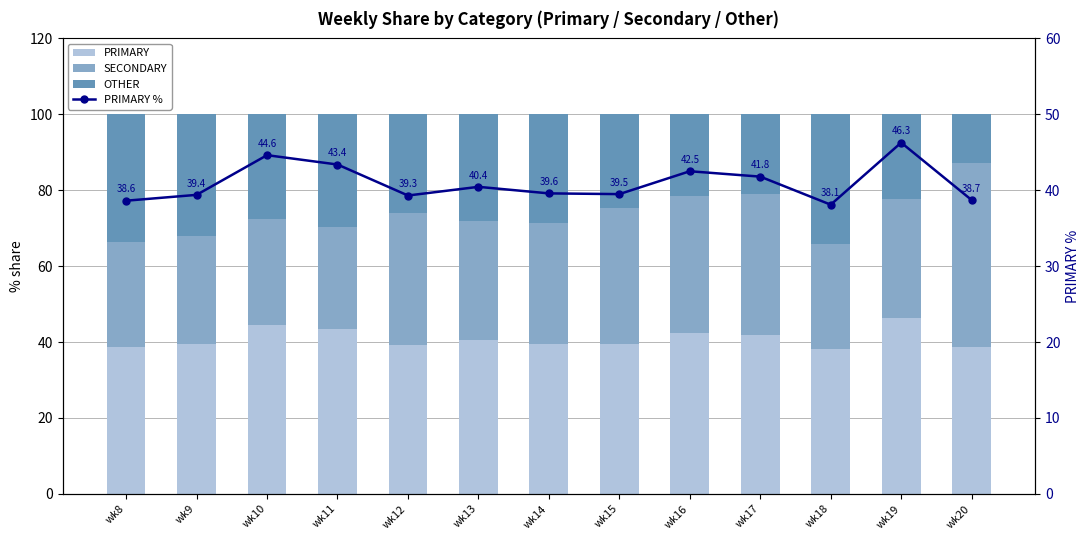

What is the difference between the highest and lowest values at wk13?

12.4